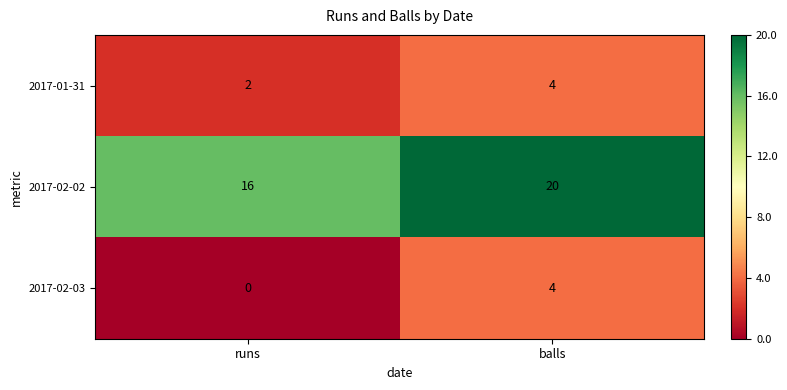

Where is 2017-02-02 nearest to the value 18?

runs